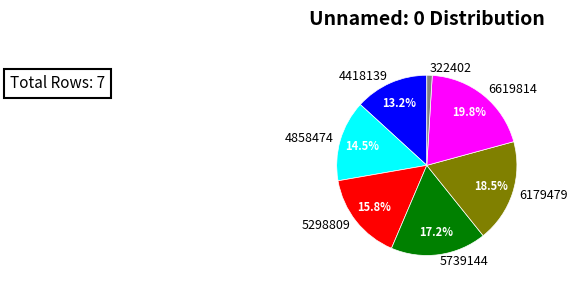

What percentage is the 6619814 slice, to the nearest percent?

20%